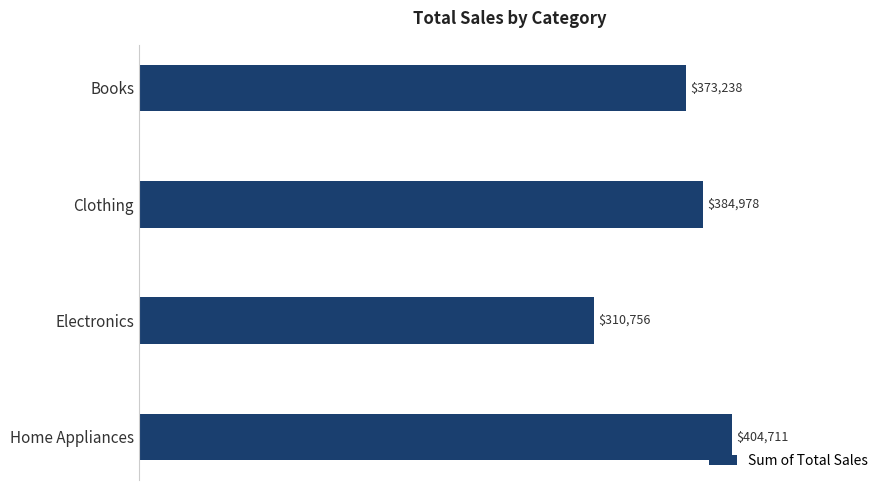

How many bars are there in total?

4